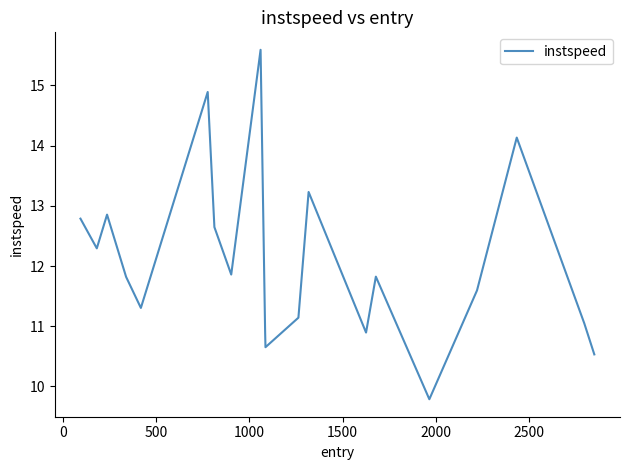

True or false: there are more than 2 points higher than both neighbors.

True